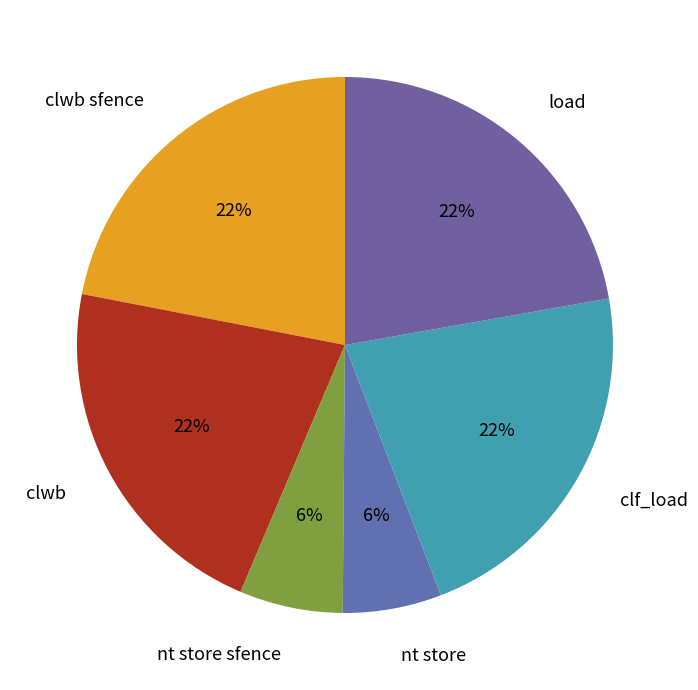

Do clf_load and clwb sfence together represent more than half of the pie?

No